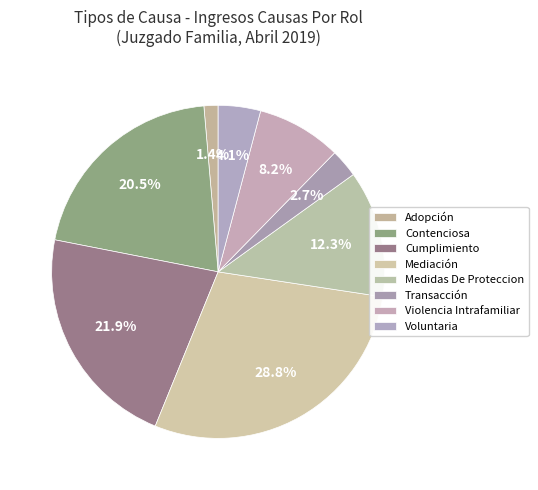

Which slice is the largest?

Mediación